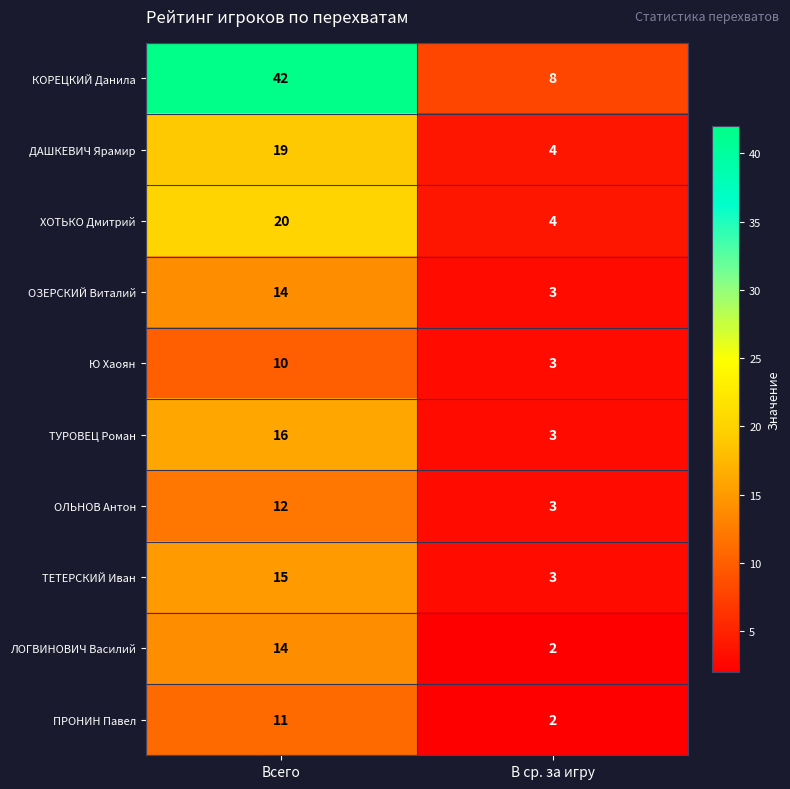

What value does the ДАШКЕВИЧ Ярамир series have at Всего?

19